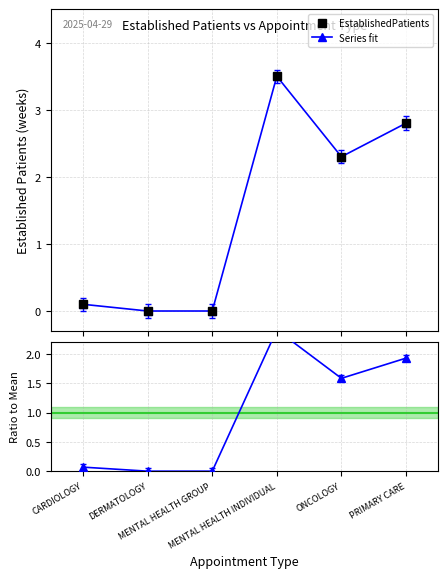

Is it true that EstablishedPatients equals 5.7 at MENTAL HEALTH INDIVIDUAL?

False